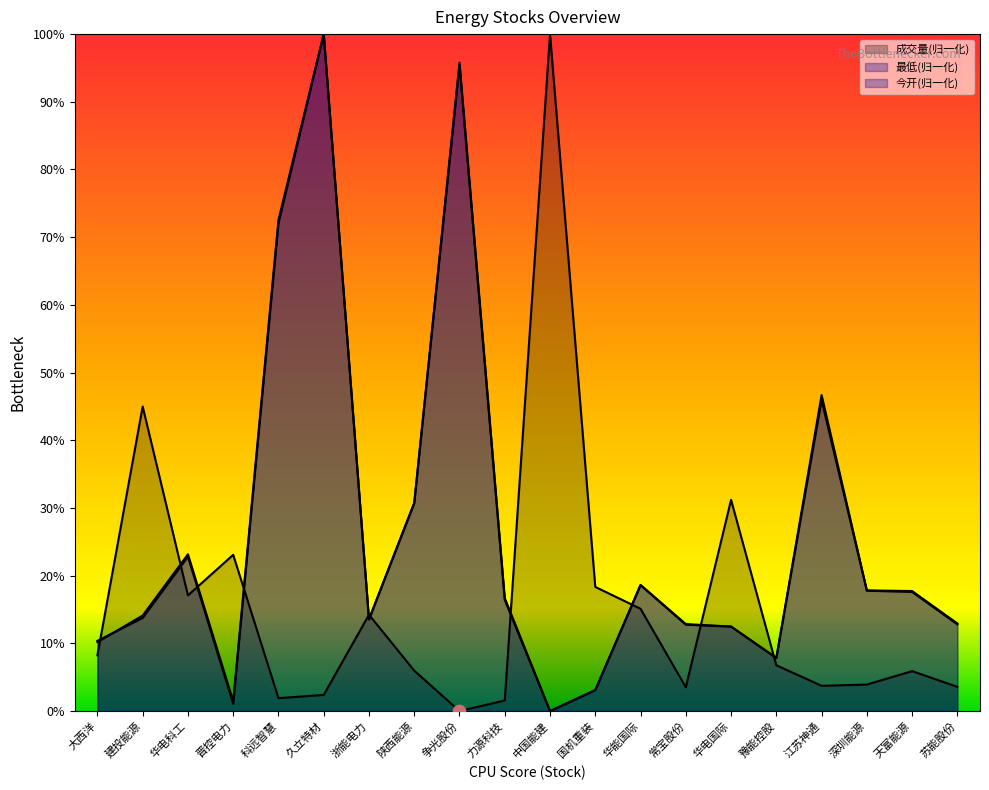

What is the total value across all series at 国机重装?

24.5